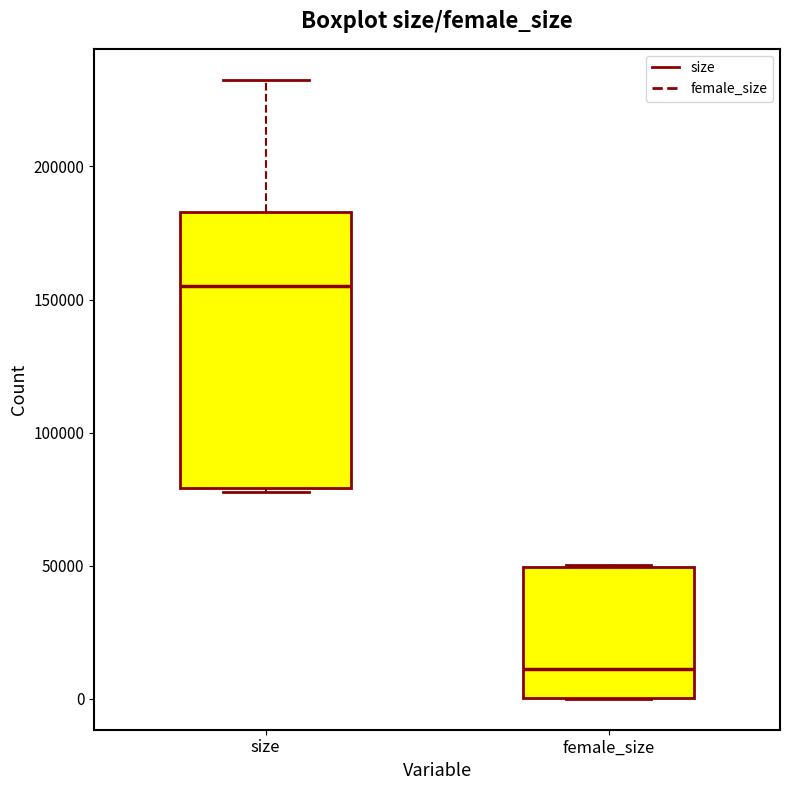

Reading left to right, read every box against the y-axis: the position of its median line, the range the box covers, and the ends of its whiskers. The values are not printed on the chart, so give them approximately, as read against the axis.

size: median 155000, box 80000 to 185000, whiskers 80000 to 235000
female_size: median 10000, box 0 to 50000, whiskers 0 to 50000